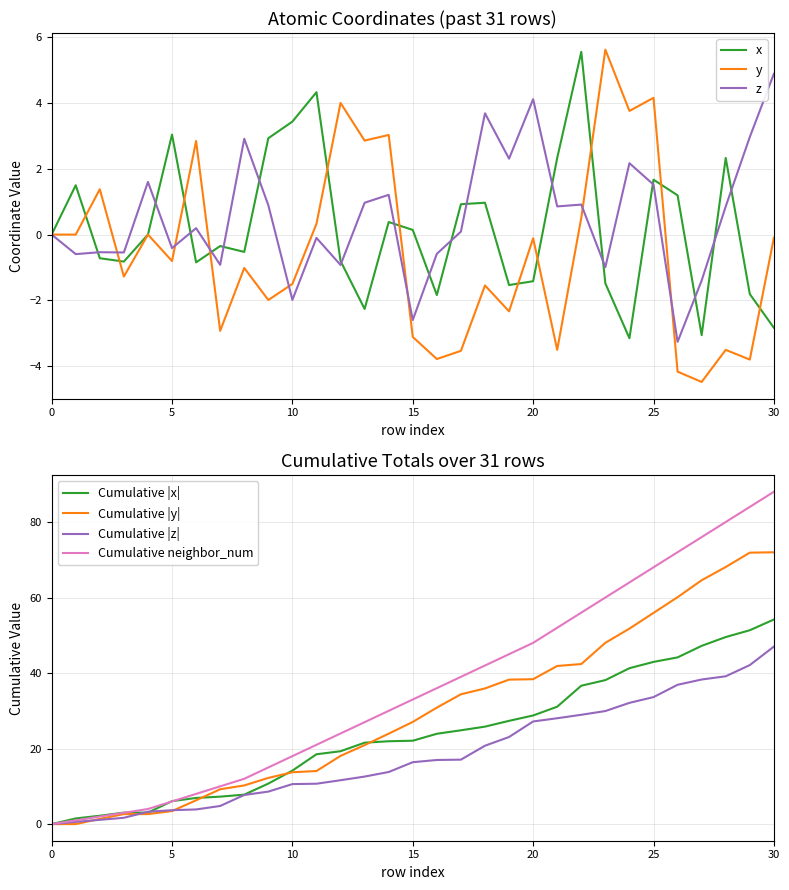

How many values in x are below zero?

15